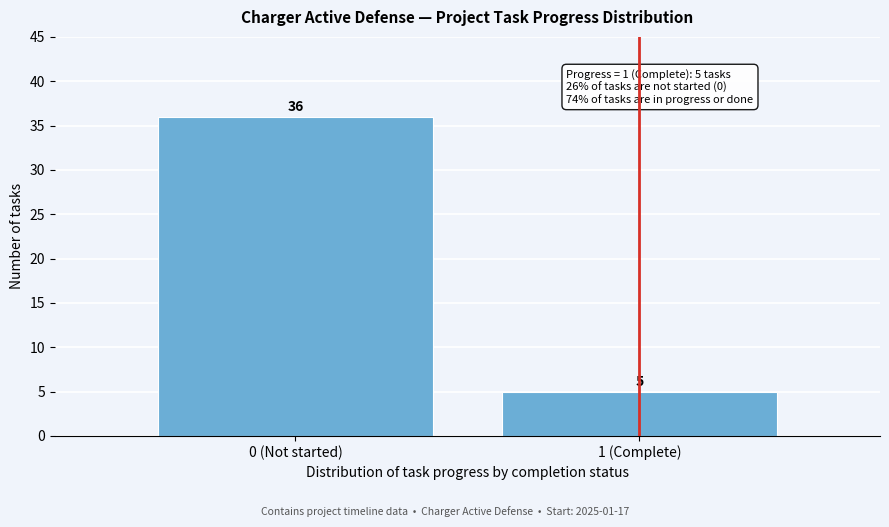

Reading left to right, list all the values displayed in this chart.

36	5